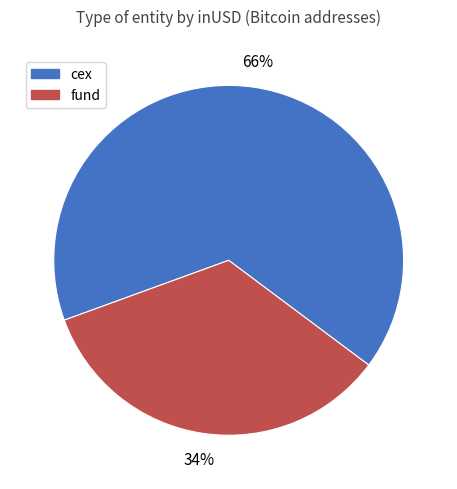

How many slices are in this pie chart?

2